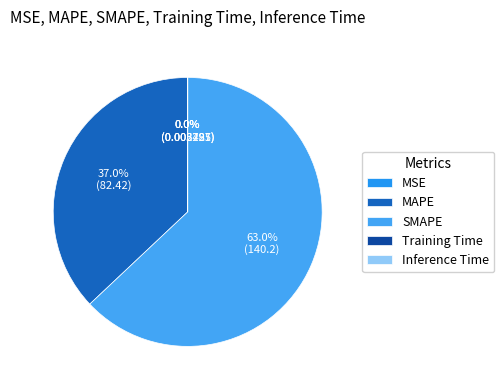

To the nearest percent, what portion does SMAPE represent?

63%